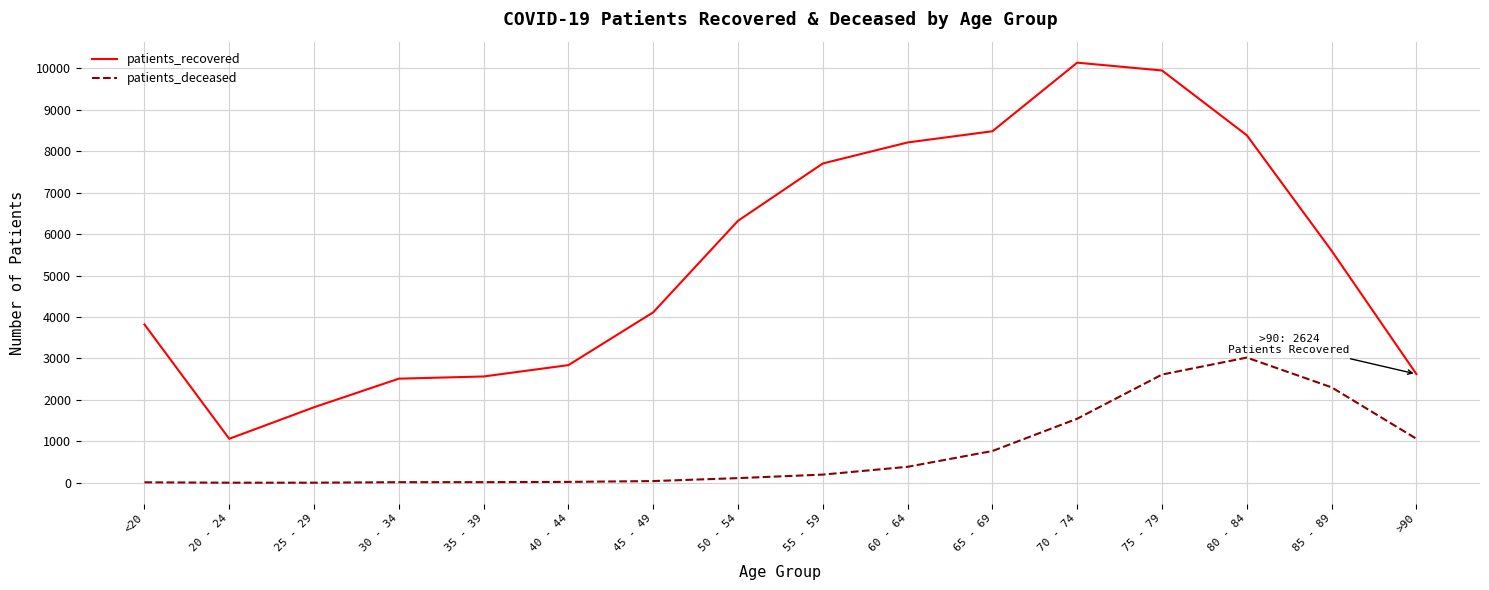

What are all the series names shown in the legend?

patients_recovered, patients_deceased